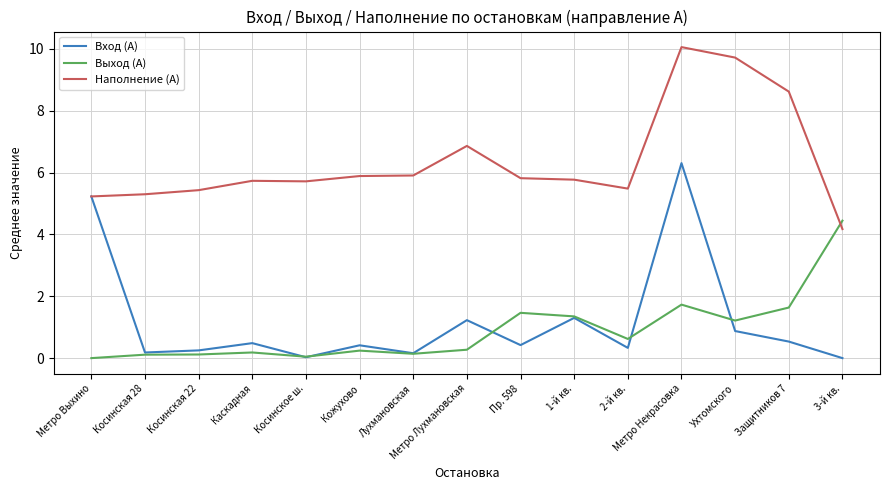

At how many categories does at least one series exceed 2?

15